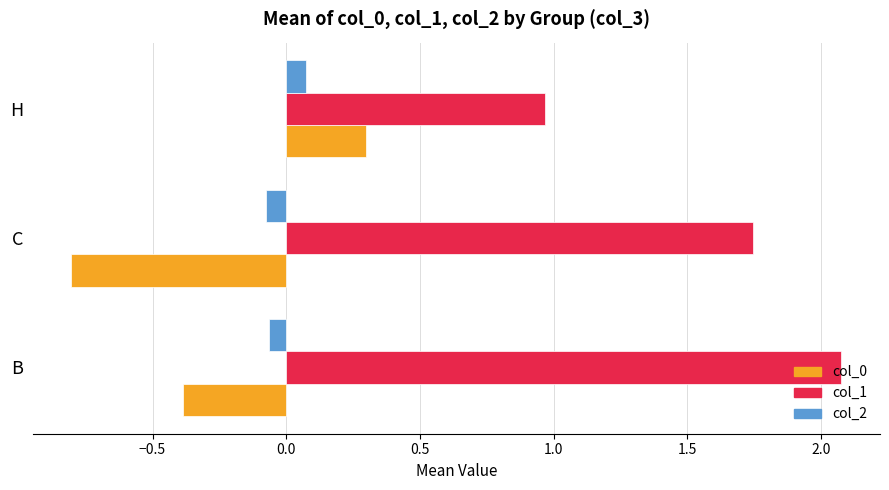

Between C and H, which series saw the biggest shift?

col_0